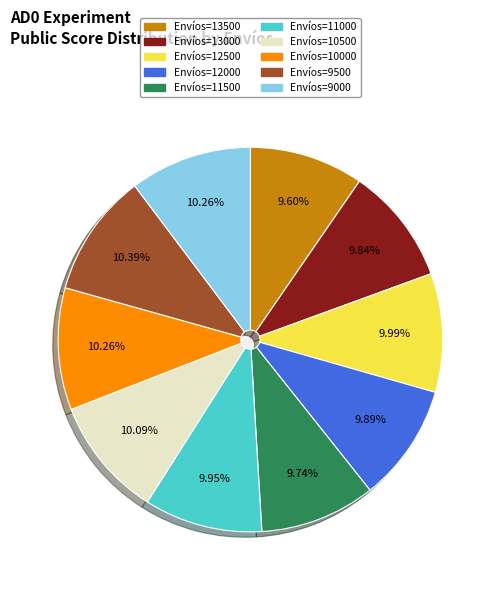

What is the largest slice in the pie chart?

9500